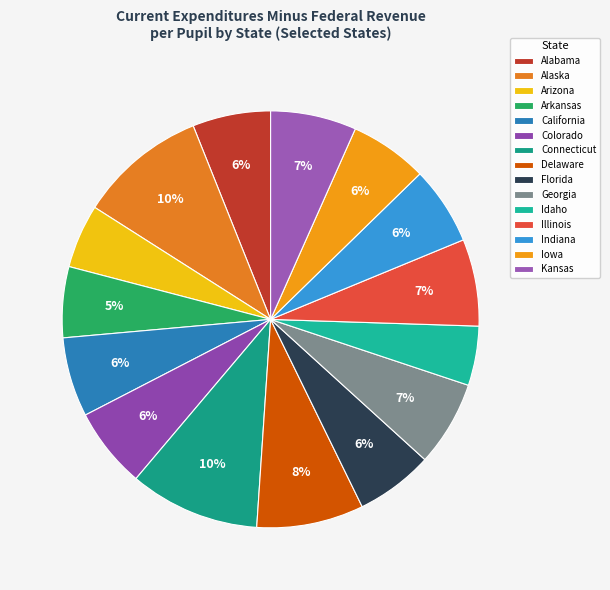

Which slice is the smallest?

Idaho